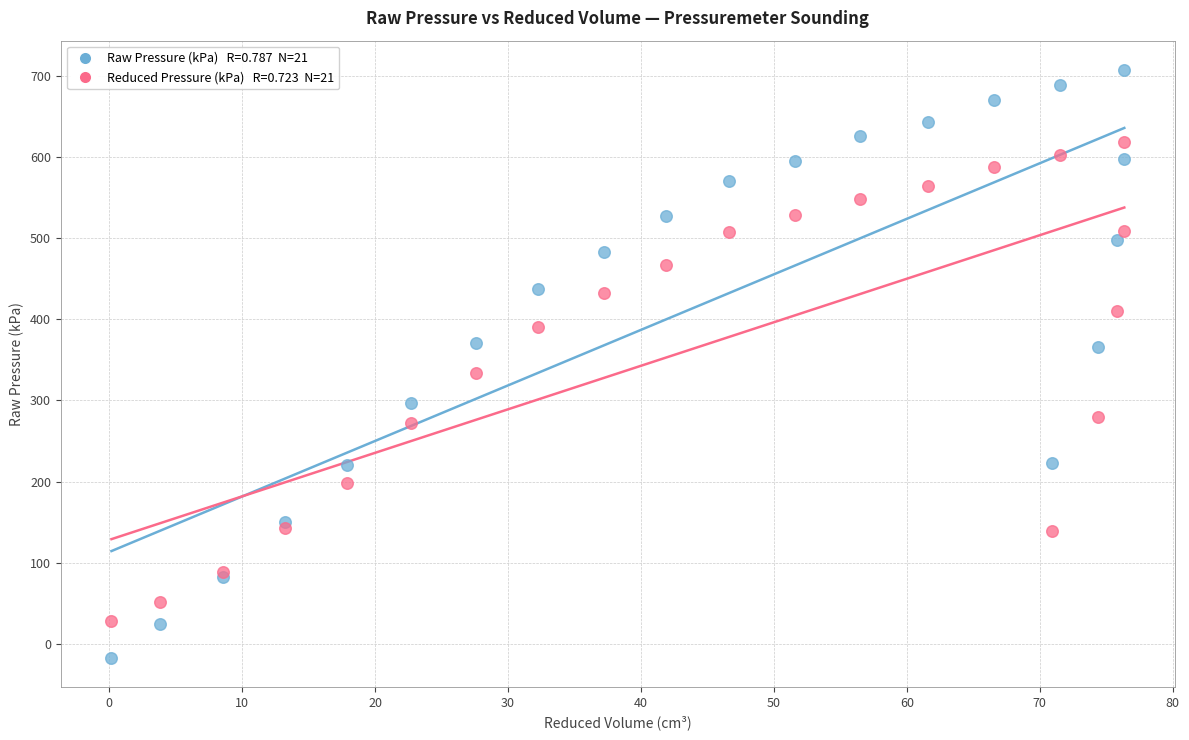

Across all series, what Y value is closest to 345?

333.4